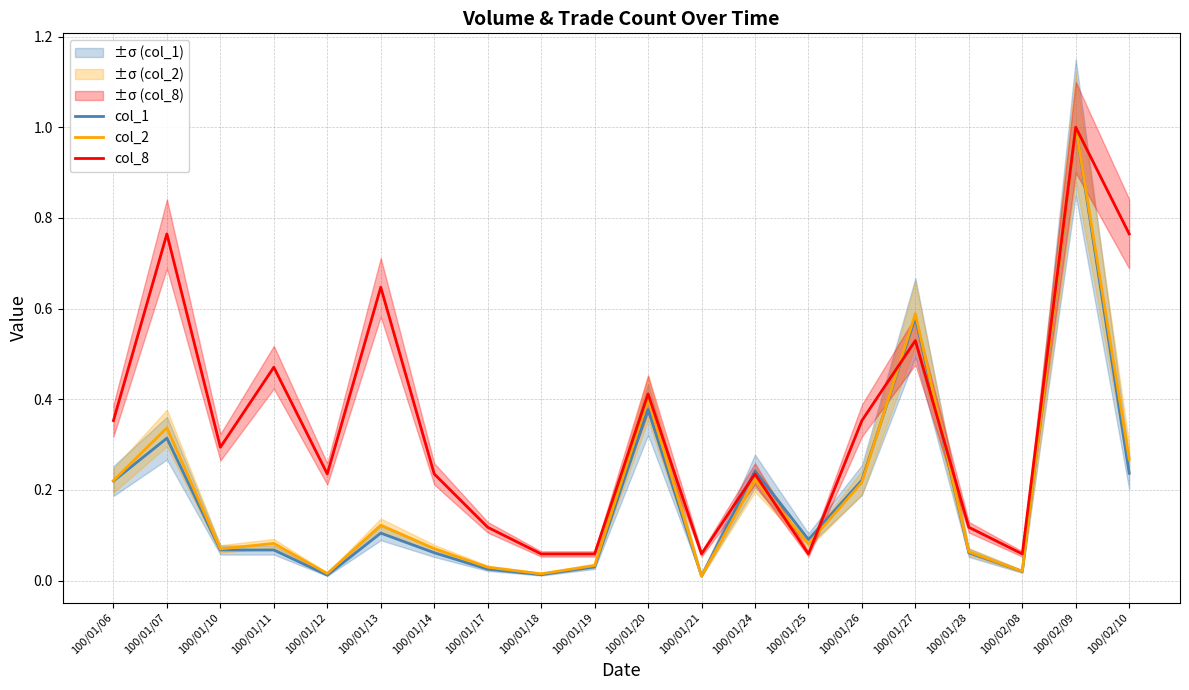

What position from the right is 100/01/12?

16